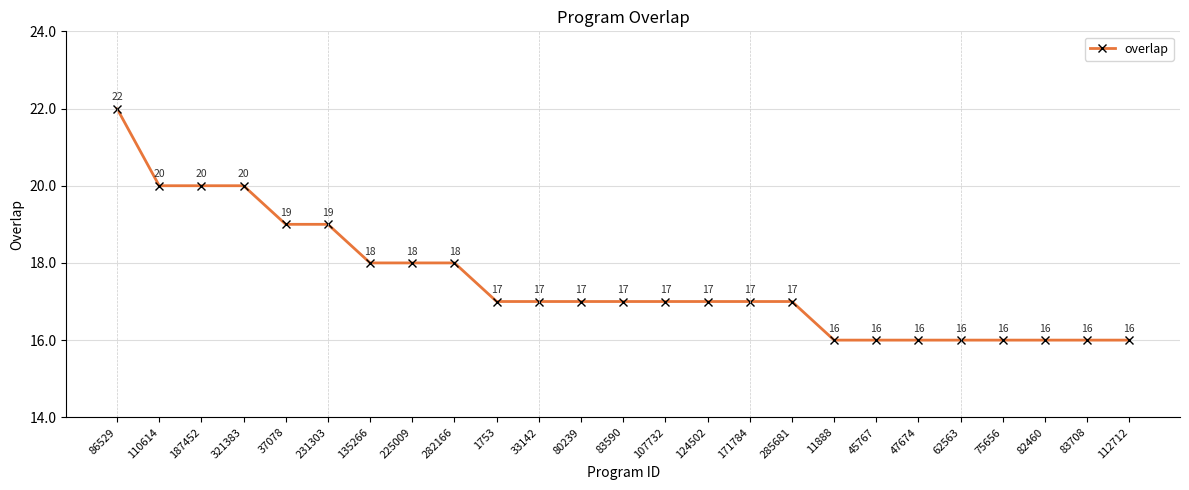

How many lines are shown in the chart?

1